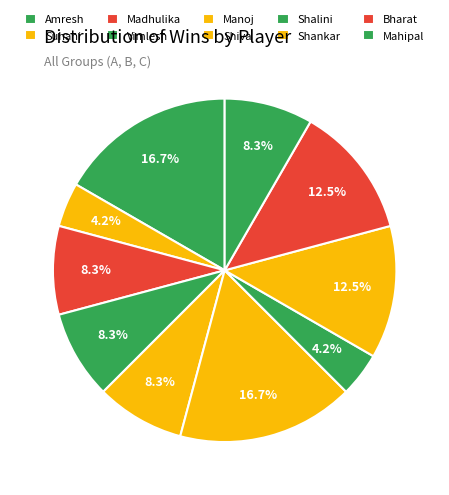

What percentage is the Shankar slice, to the nearest percent?

12%